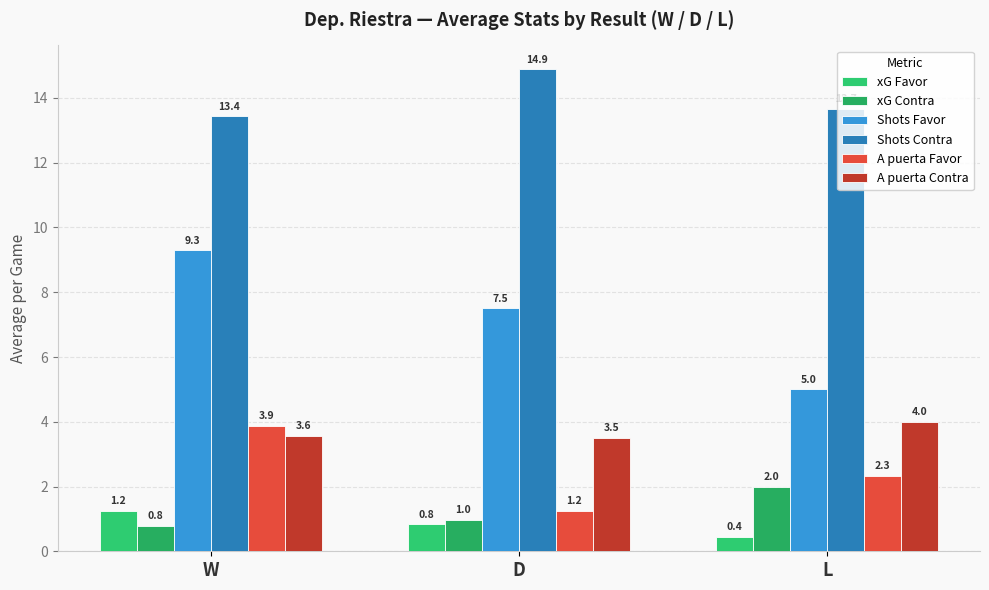

Which series has the largest total across all categories?

Shots Contra